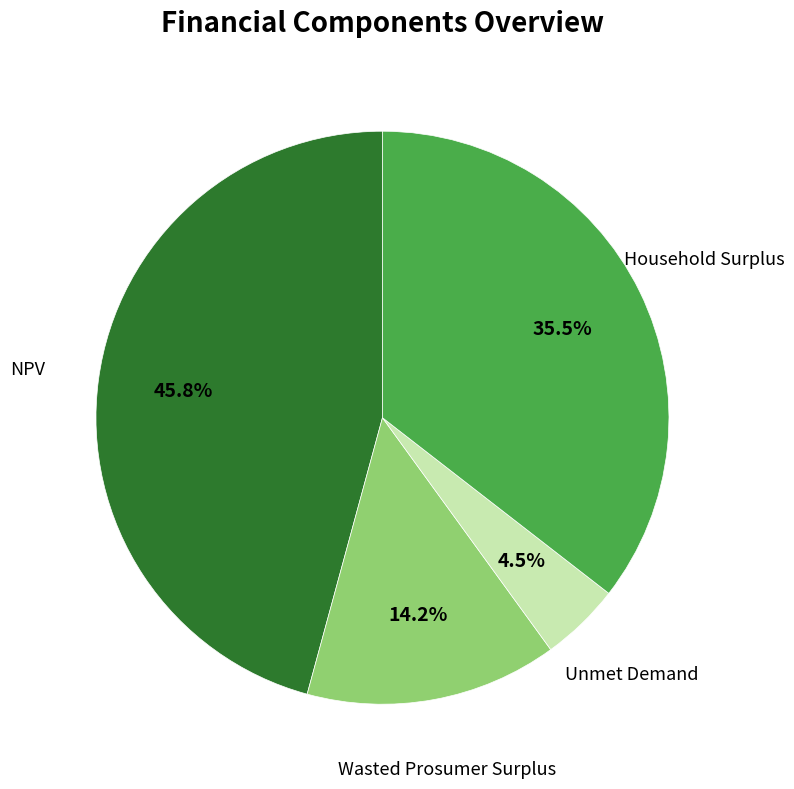

Is there any slice that represents more than half of the pie?

No